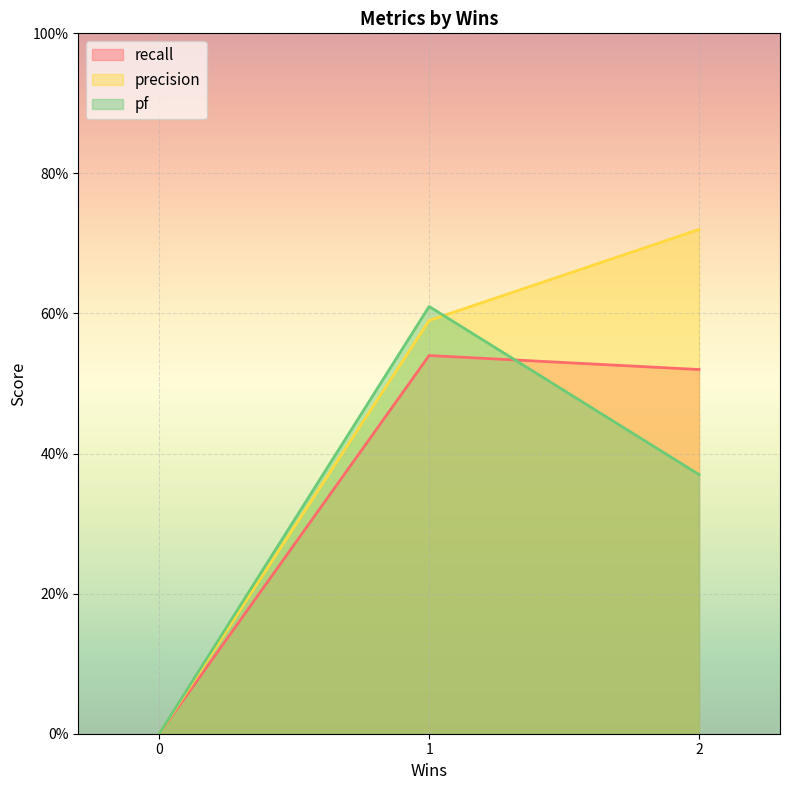

What is the average value of the recall series?

0.4